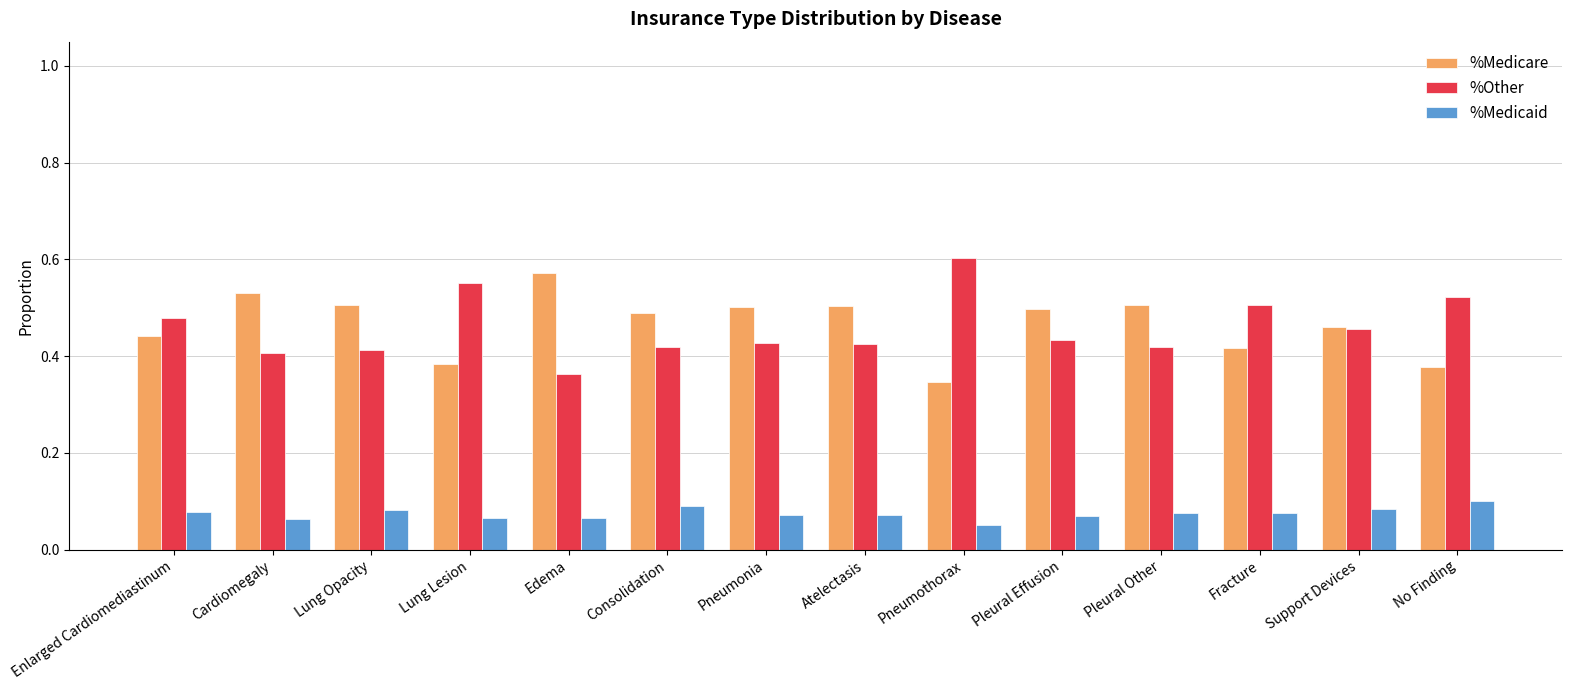

What is the sum of all %Other values?

6.4